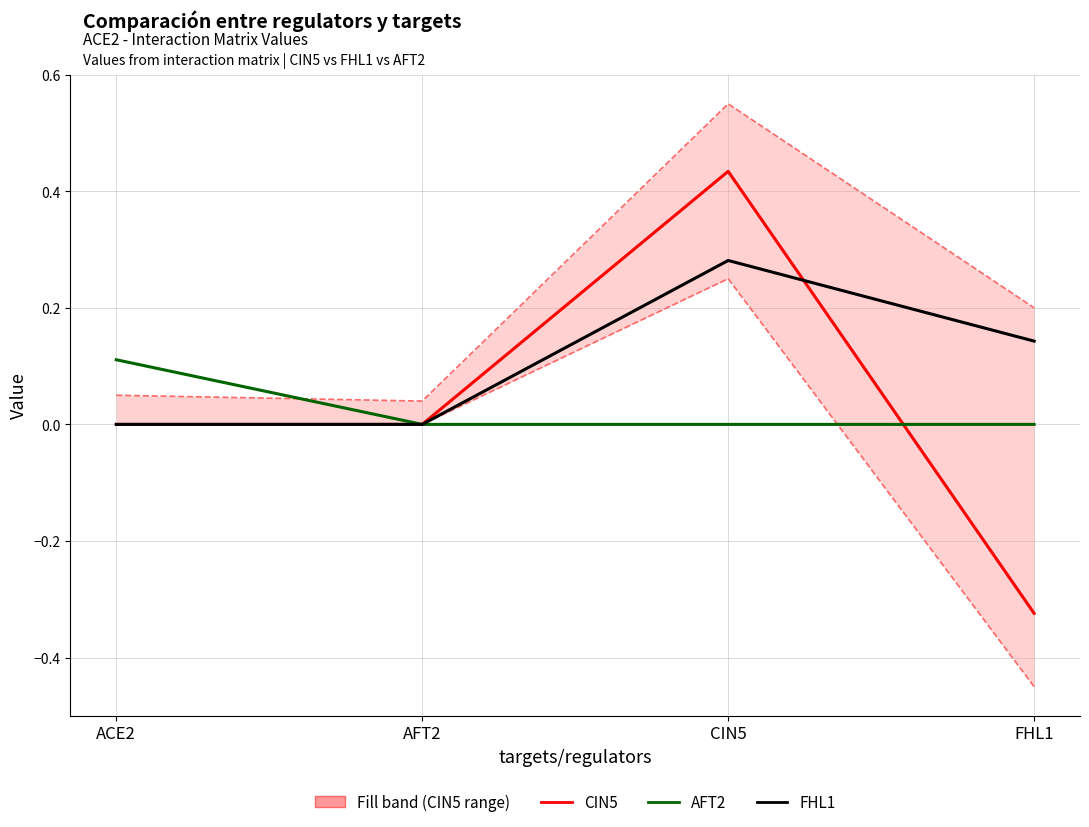

Reading right to left, extract all data points from this chart.

CIN5: FHL1=-0.3	CIN5=0.4	AFT2=0.0	ACE2=0.0
AFT2: FHL1=0.0	CIN5=0.0	AFT2=0.0	ACE2=0.1
FHL1: FHL1=0.1	CIN5=0.3	AFT2=0.0	ACE2=0.0